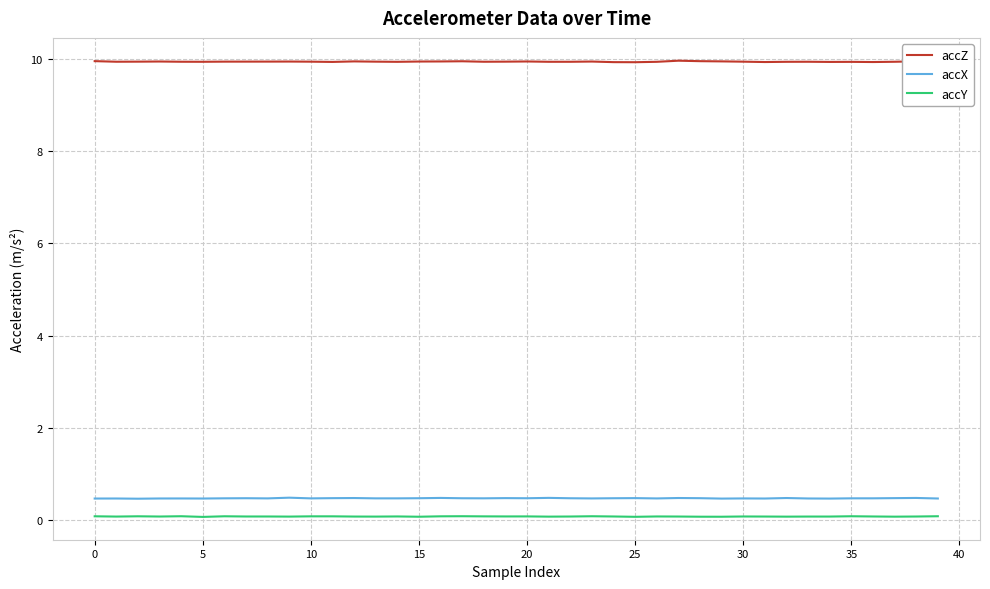

At how many categories does at least one series exceed 0?

40